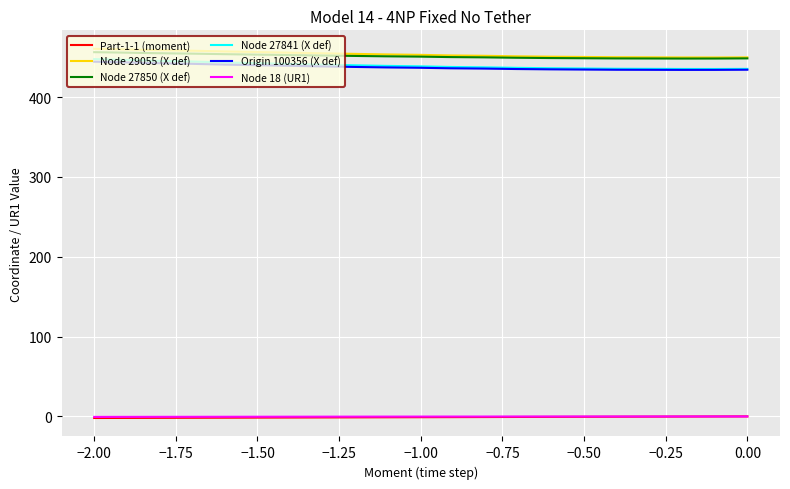

What is the total value across all series at 0.00?

1774.8